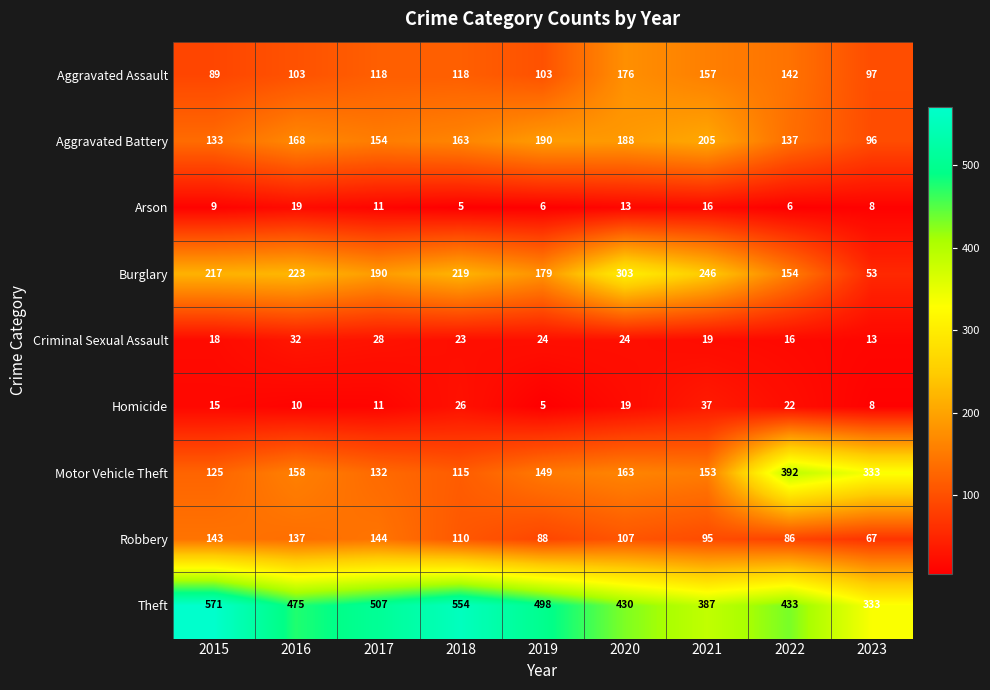

Where does the Aggravated Battery series first go above 163?

2016